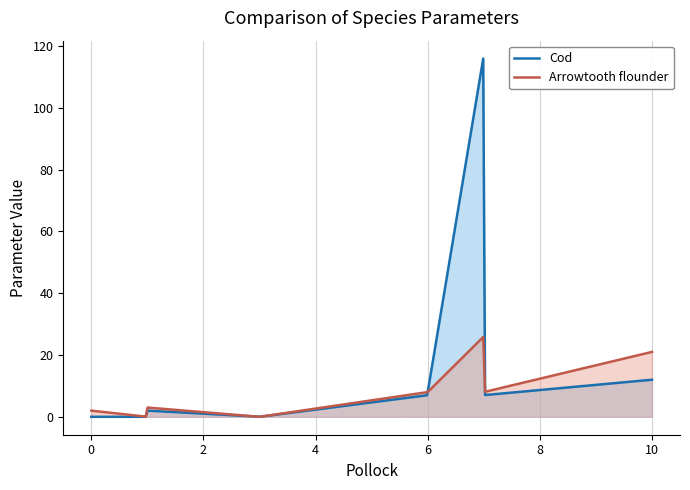

What is the sum of all Arrowtooth flounder values?

2303.7